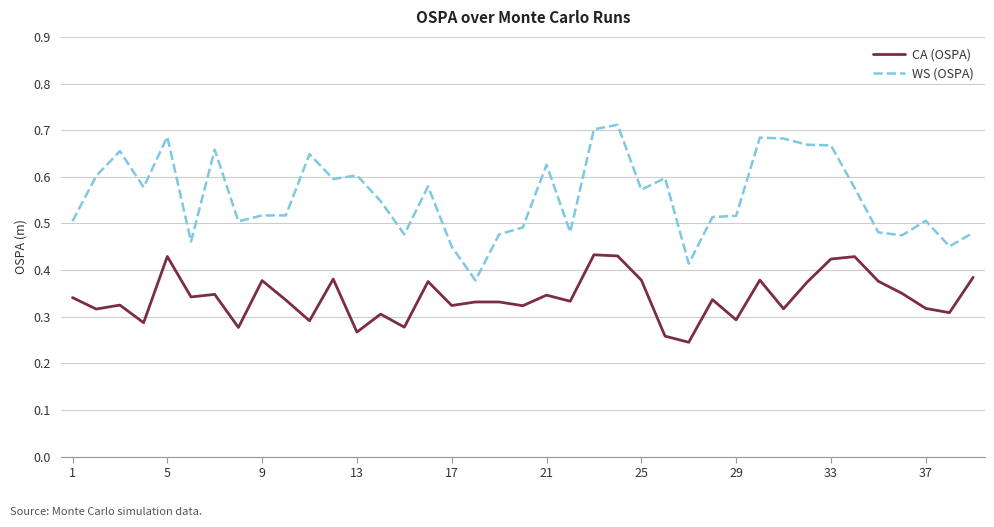

List the series in order of their peak value, highest first.

WS (OSPA), CA (OSPA)